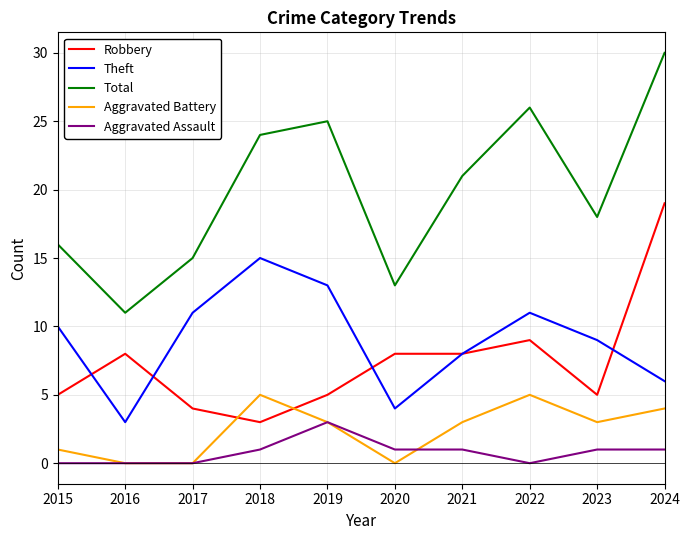

At which category does the chart reach its peak across all series?

2024